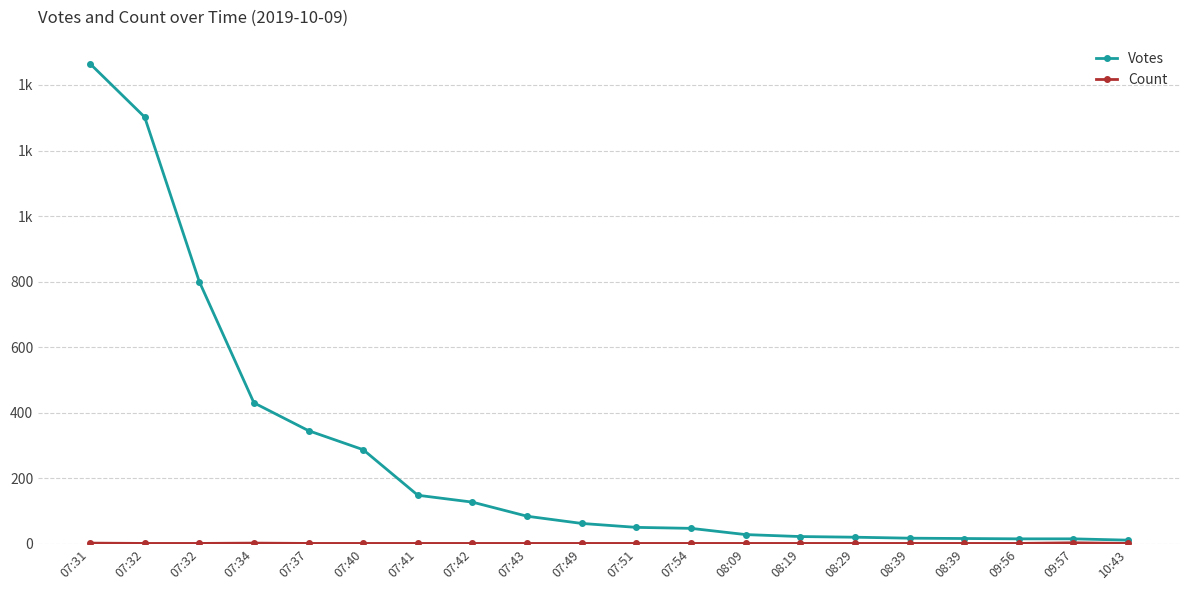

What is the total value across all series at 09:56?

16